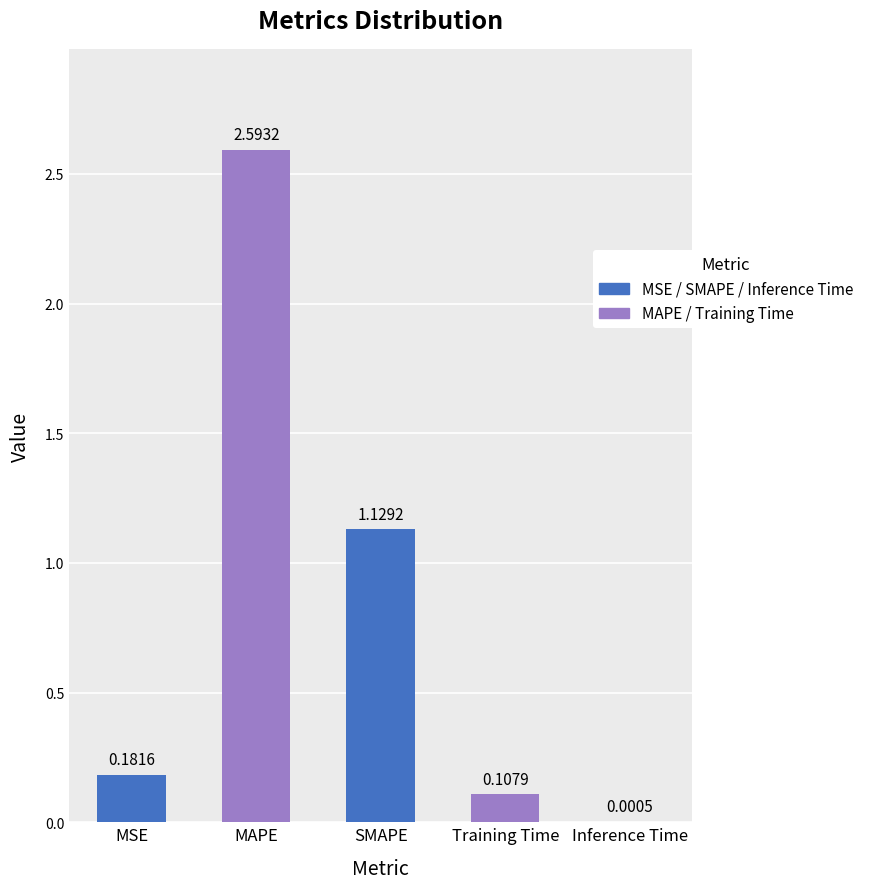

Reading left to right, what are all the values shown in this chart?

MSE=0.2	MAPE=2.6	SMAPE=1.1	Training Time=0.1	Inference Time=0.0